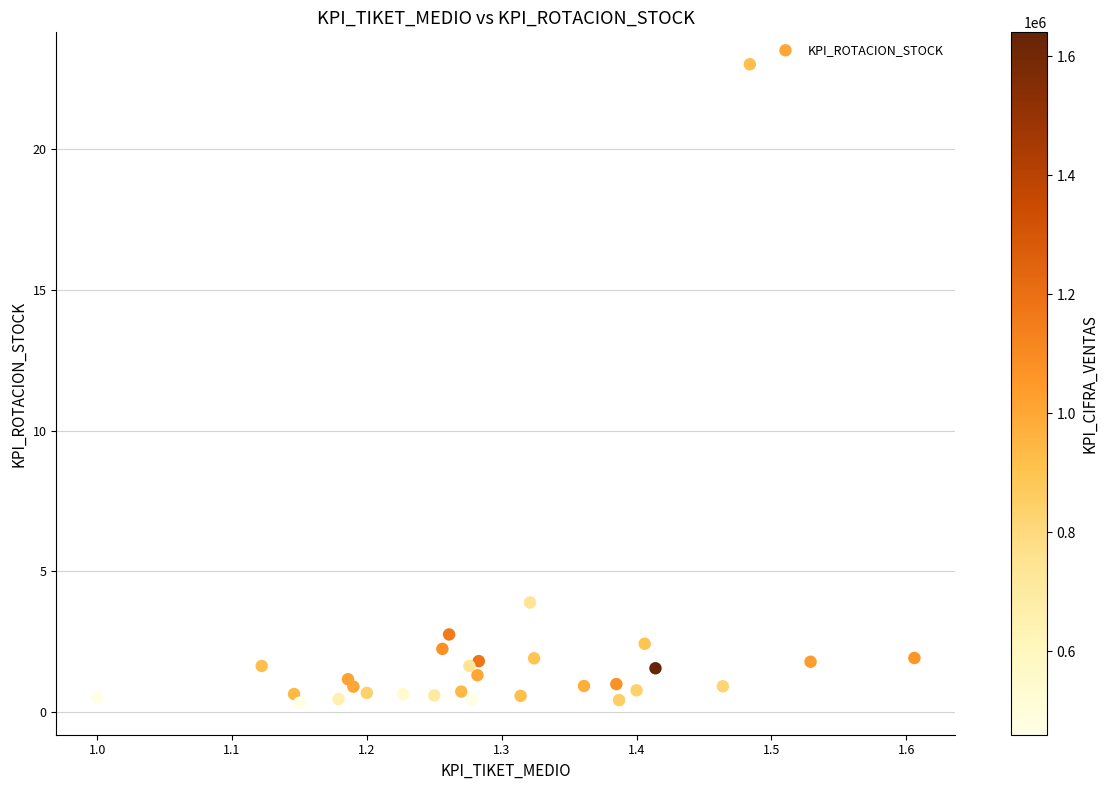

What is the range of Y values (max minus min)?

22.7